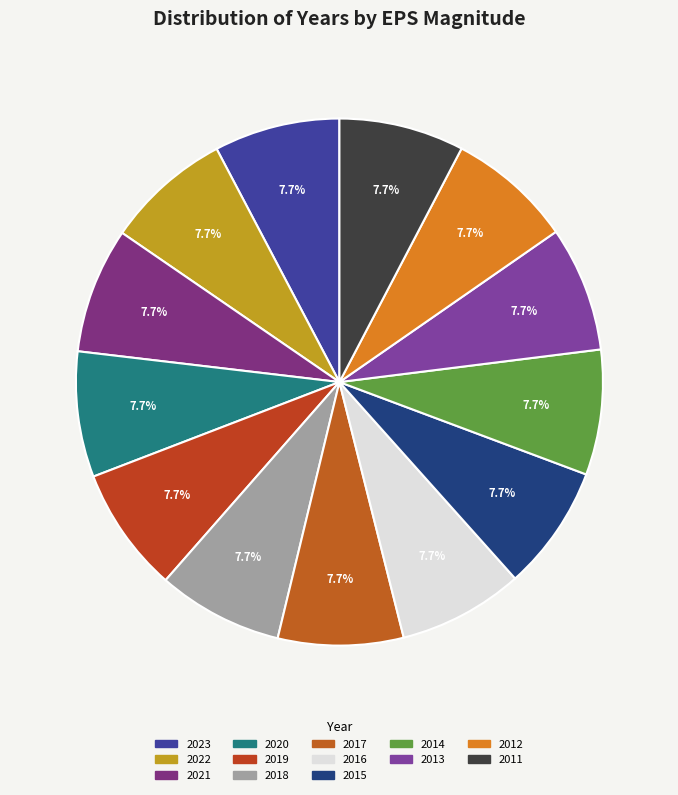

Count the number of slices in the pie.

13